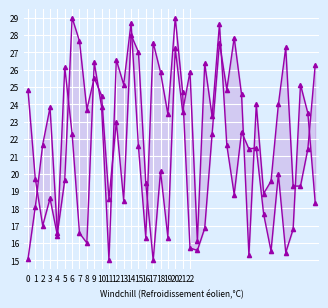

Does the chart have visible grid lines?

Yes